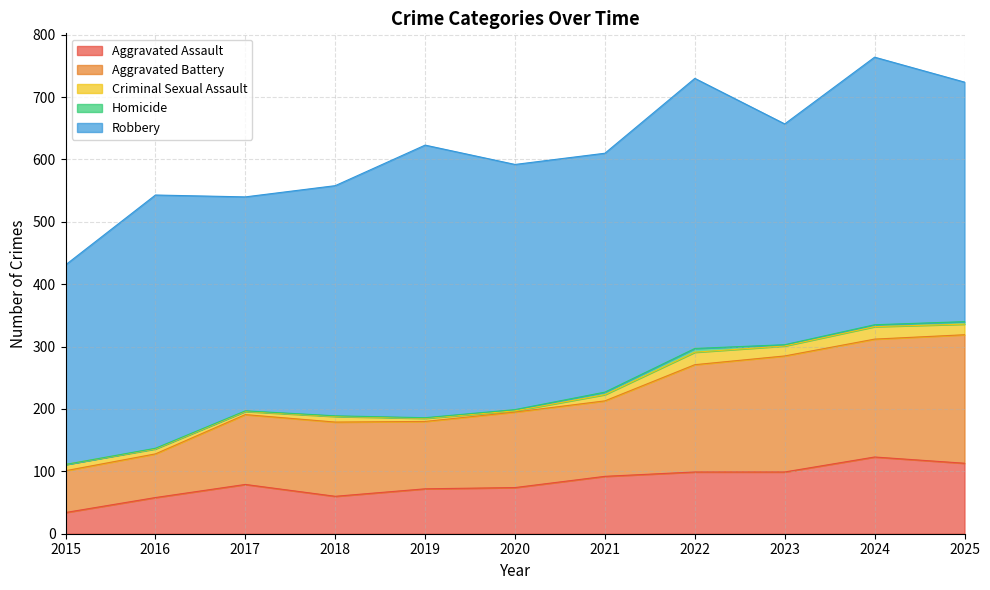

How many lines are shown in the chart?

5